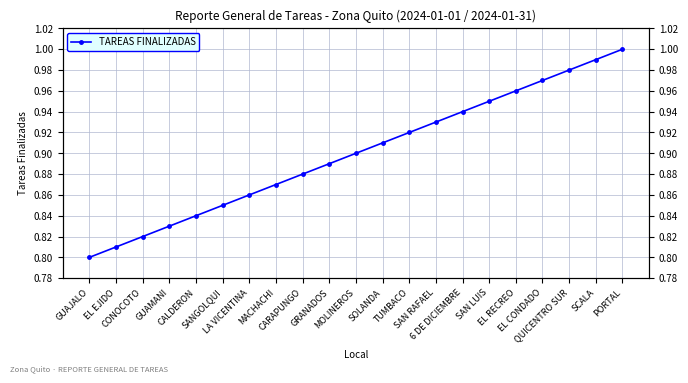

Does the chart have visible grid lines?

Yes